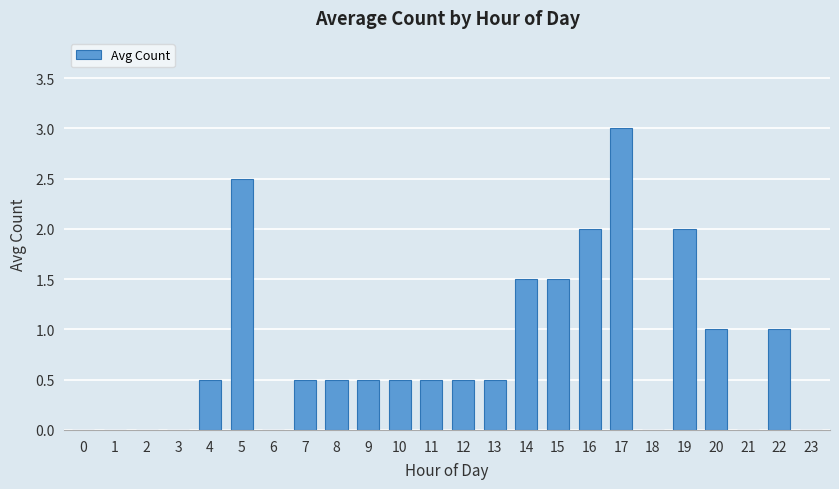

At which category does the chart reach its peak across all series?

17